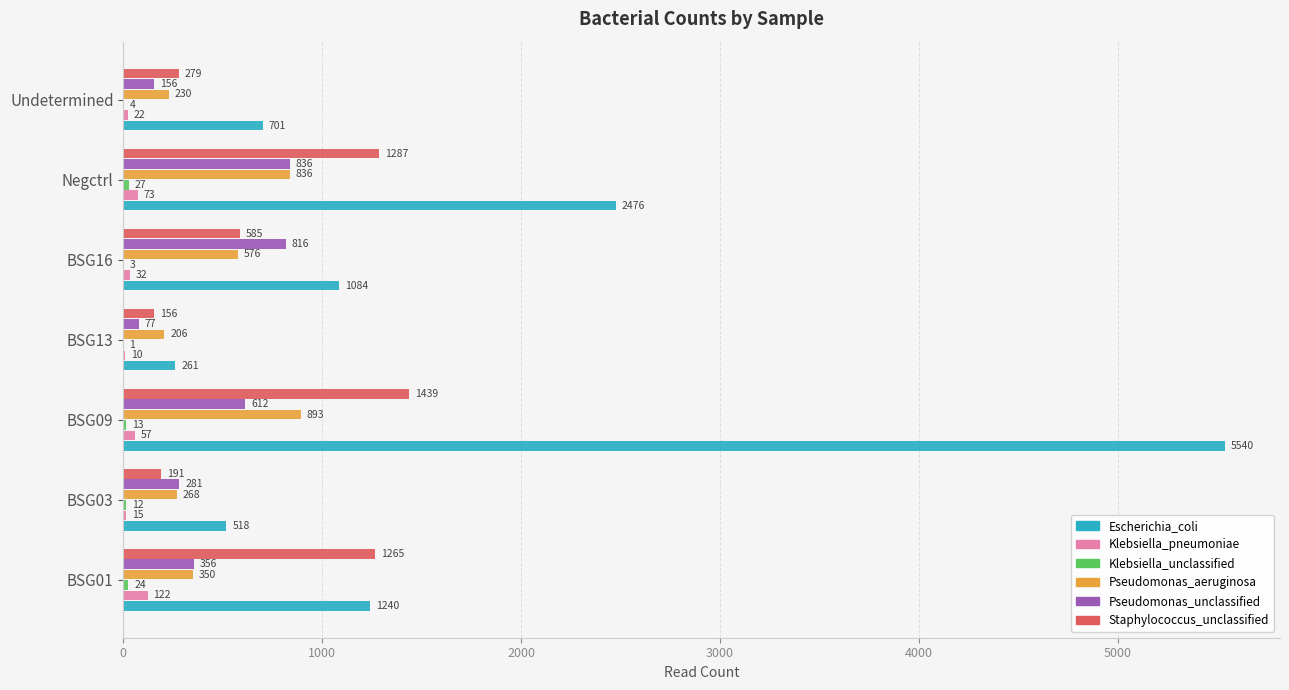

What is the maximum value for Escherichia_coli?

5540